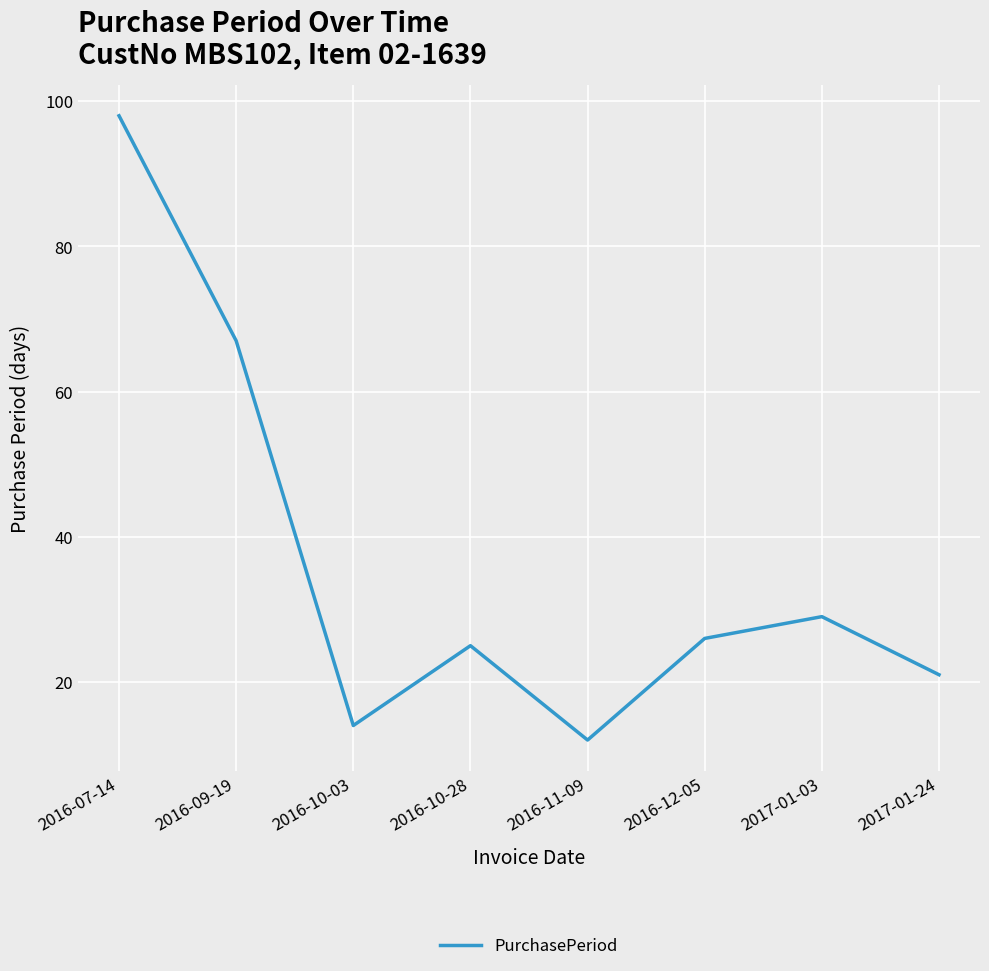

What is the smallest value displayed?

12